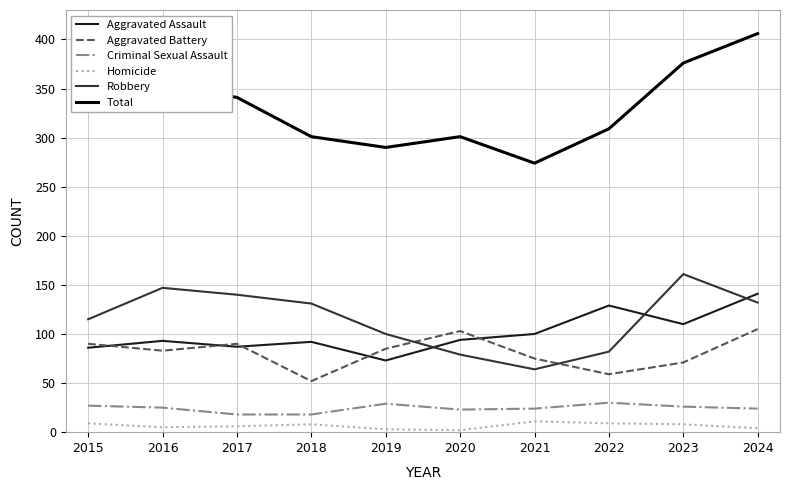

What is the maximum value shown in the chart?

406